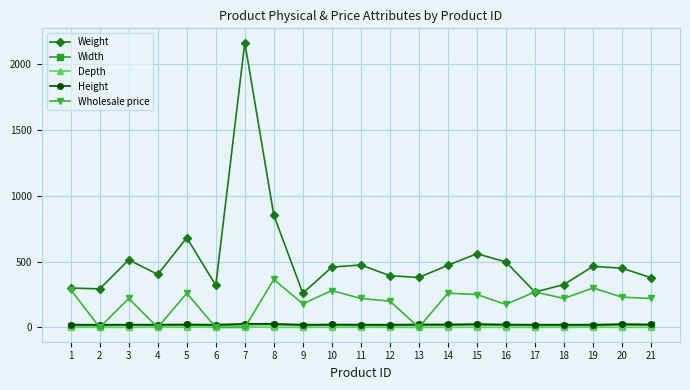

What is the total value across all series at 7?

2215.6